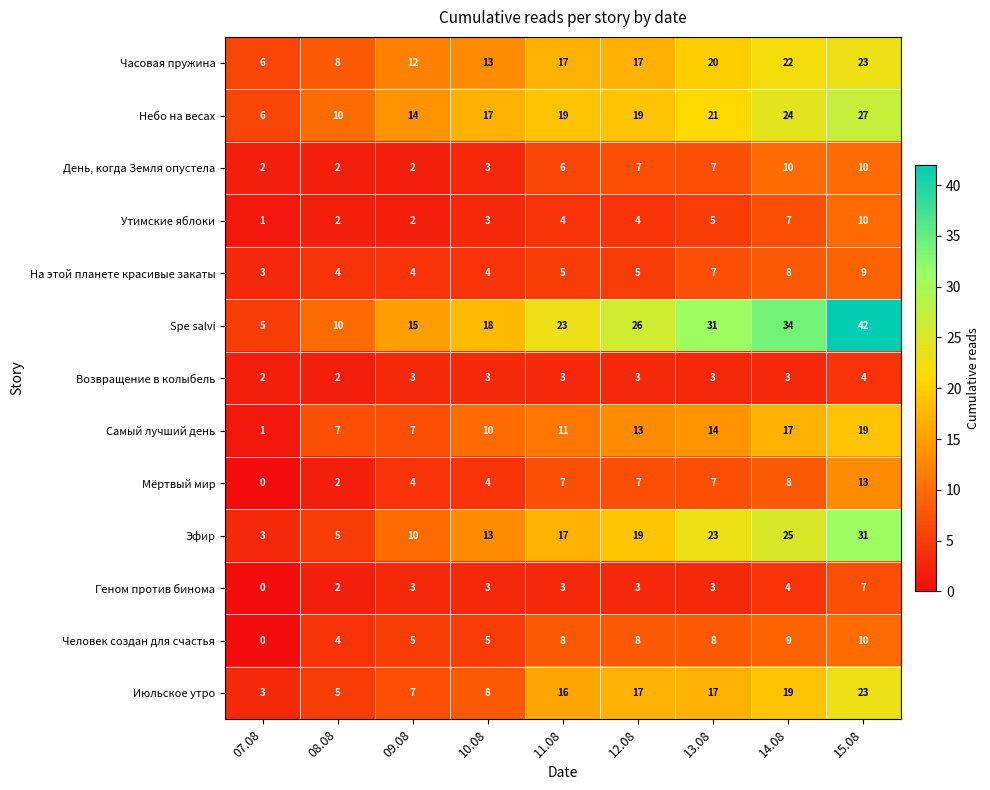

What is the difference between the maximum and minimum values in the Эфир series?

28